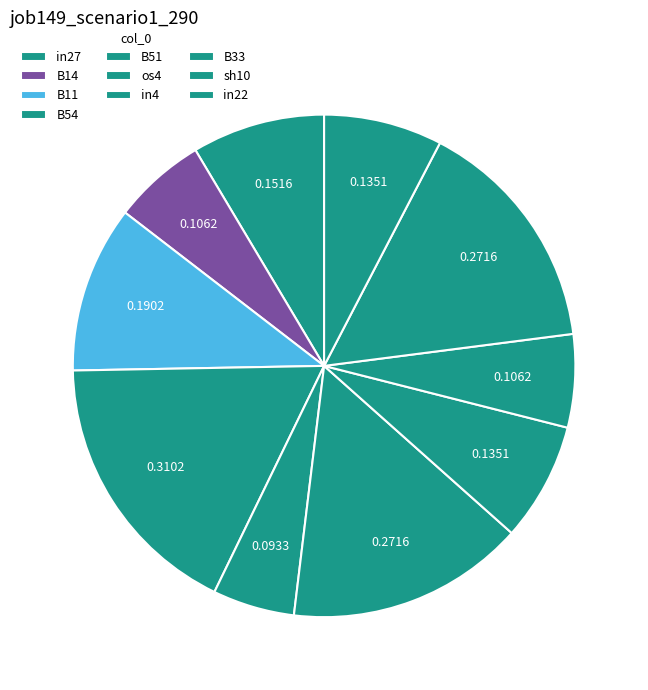

Is it true that sh10 is 3% of the pie?

False